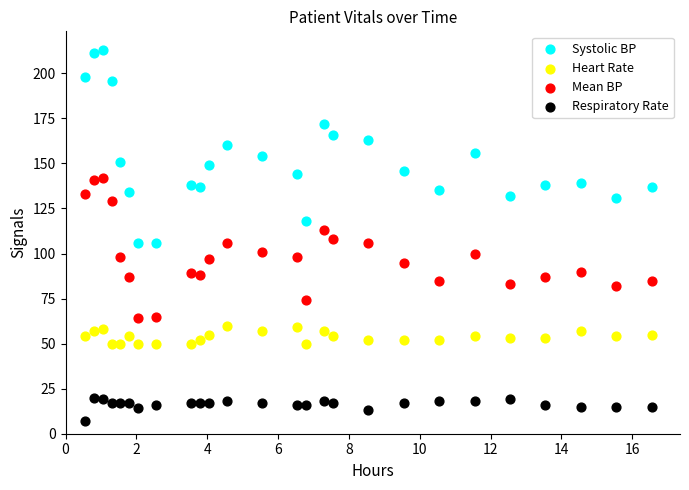

Which series reaches the maximum Y coordinate?

Systolic BP